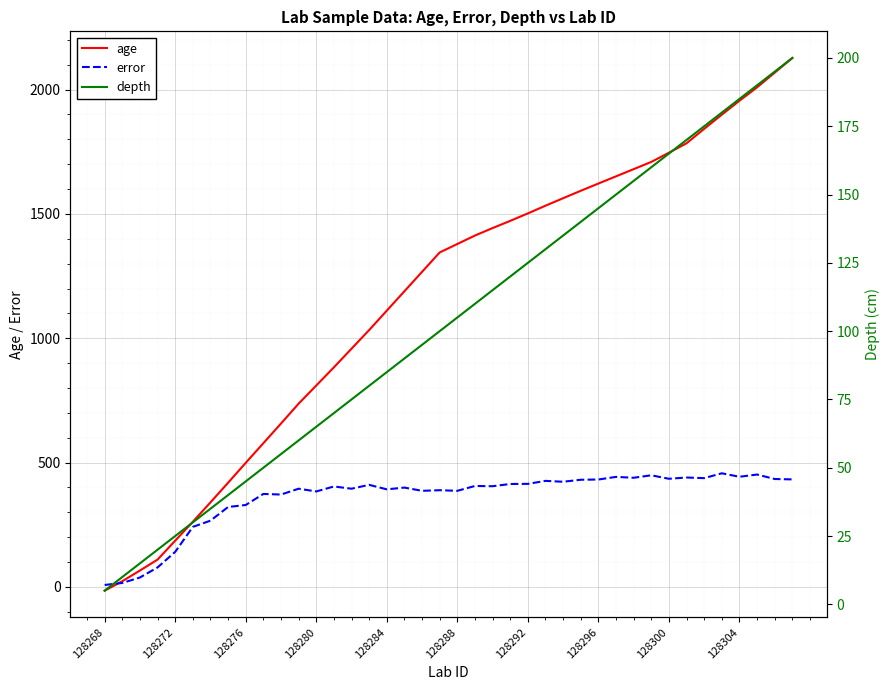

How many values in the age series are below 1379?

20